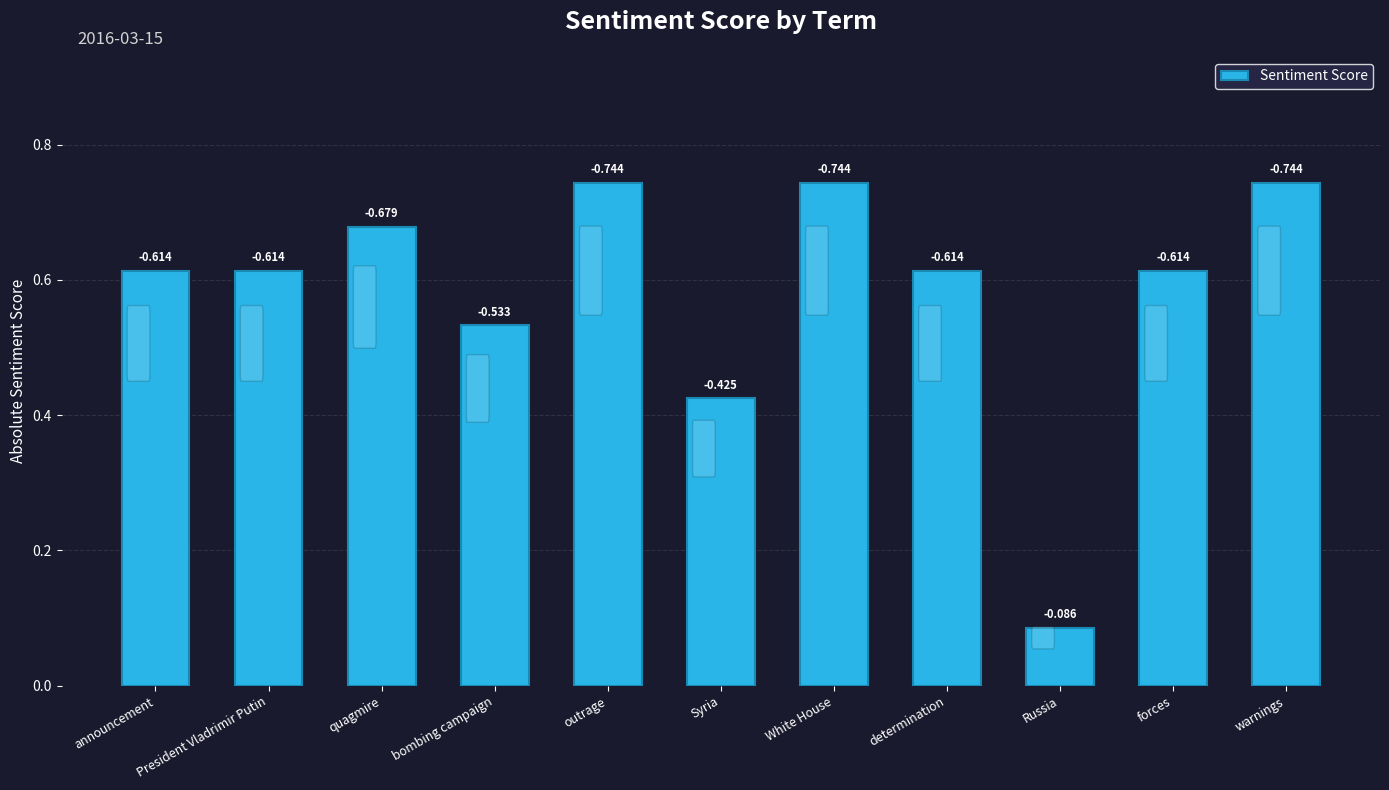

Are the bars horizontal?

No